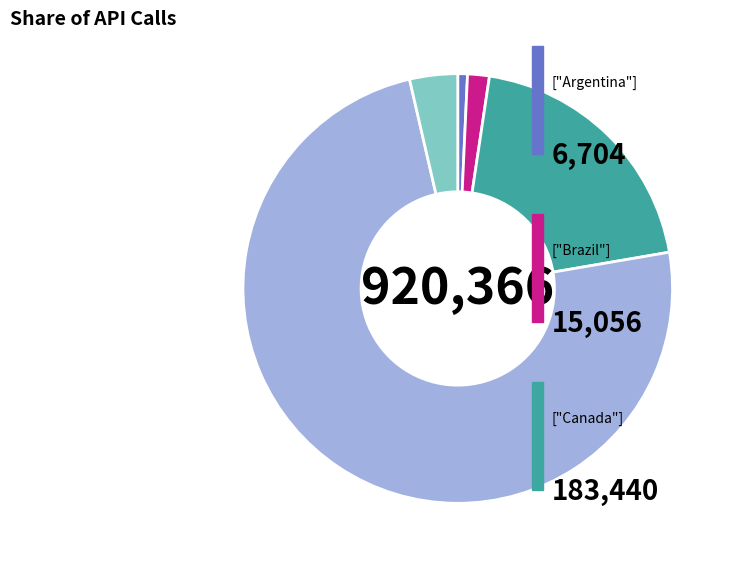

Does any single category account for the majority?

Yes